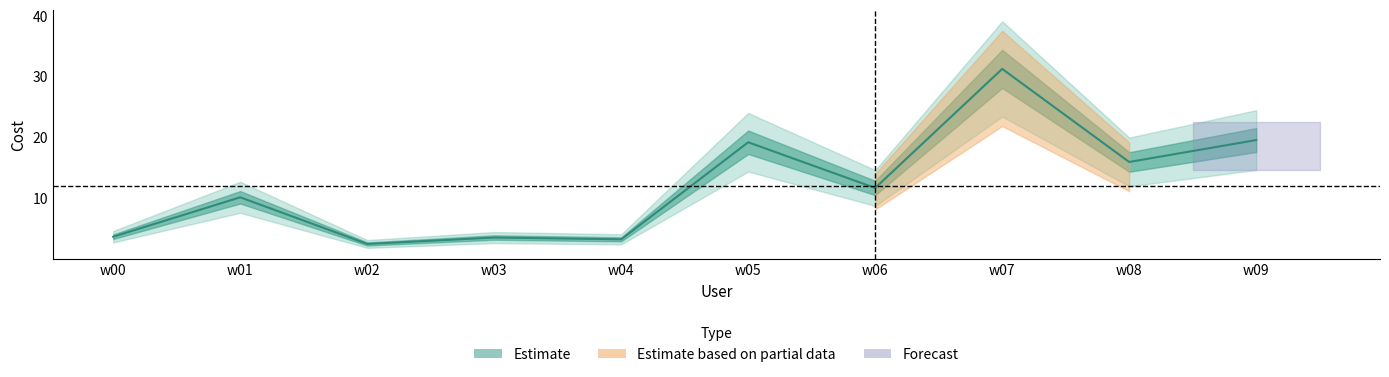

True or false: the data has more than 1 interior local peaks.

True